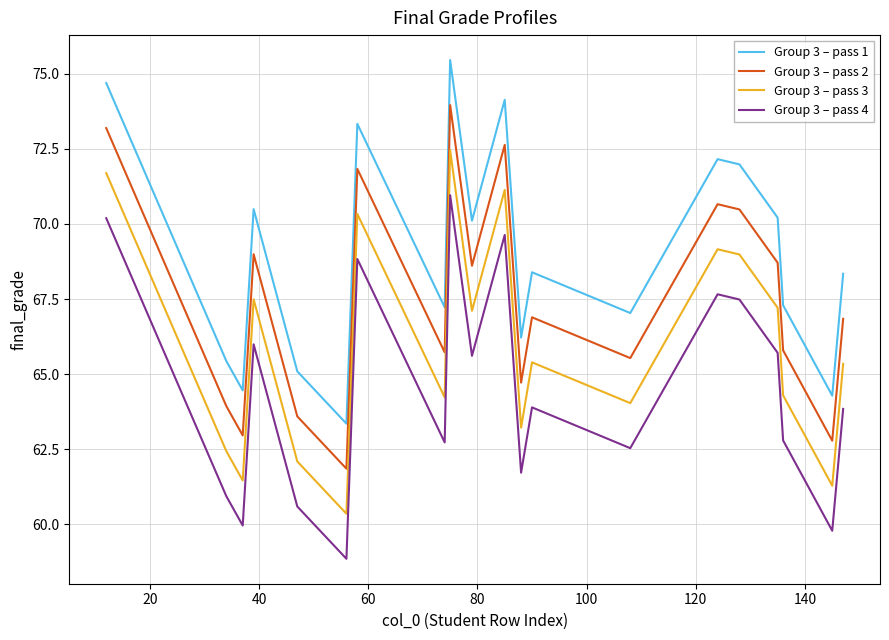

True or false: Group 3 – pass 1 and Group 3 – pass 2 intersect in this chart.

False